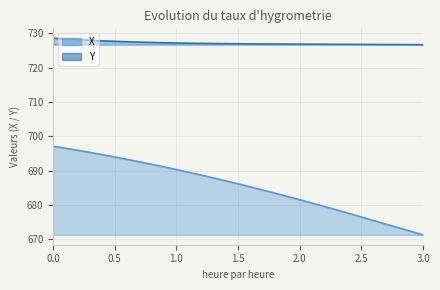

What is the value of the X point at the 20th from the left?

686.5